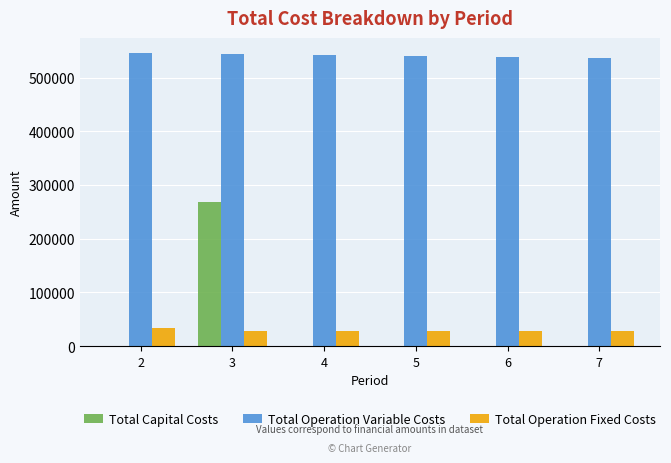

At which category is the sum across all series the highest?

3